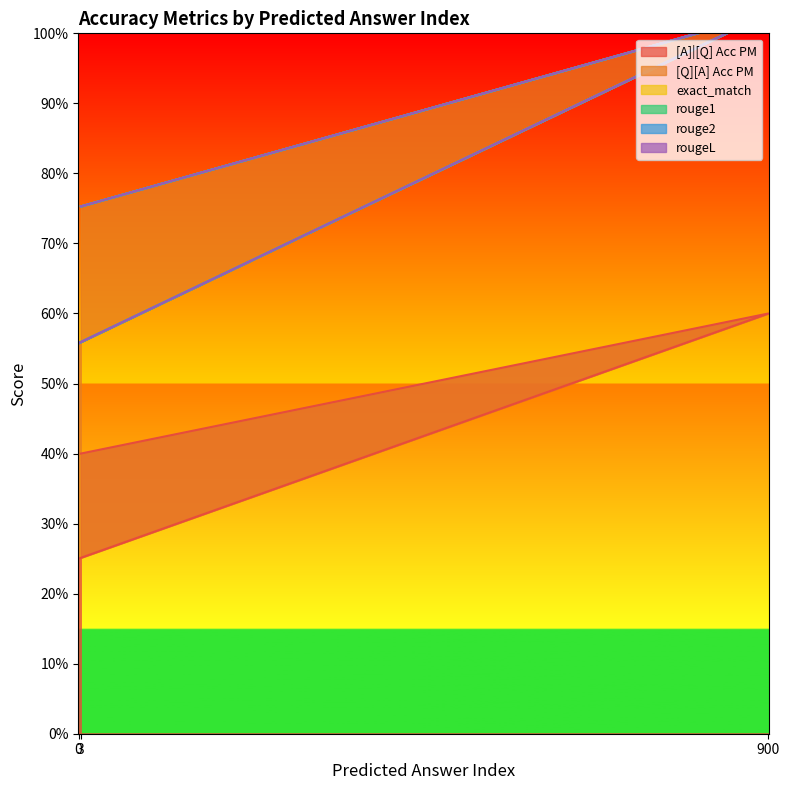

Count the number of categories in the chart.

3